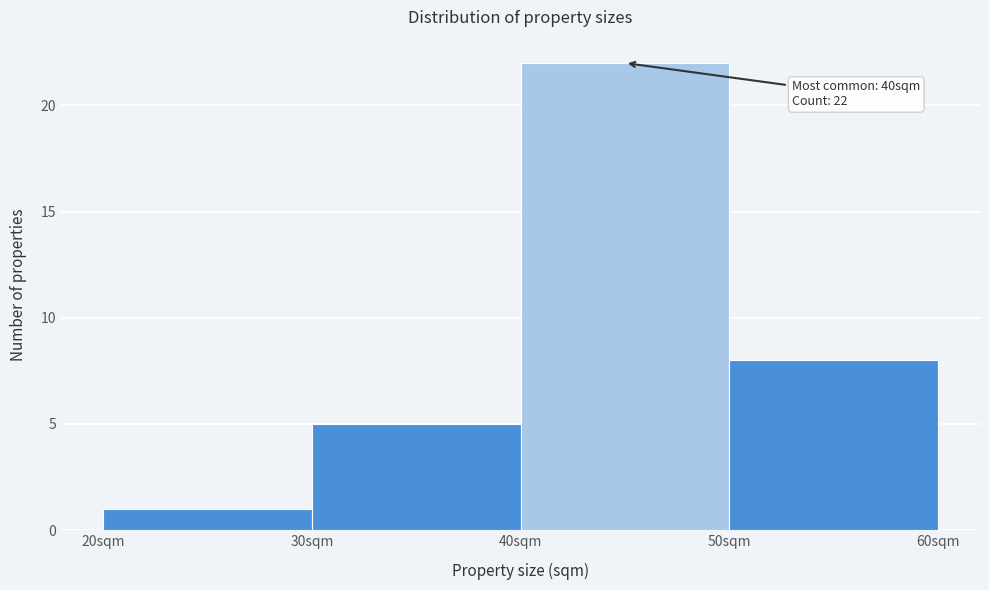

Reading right to left, list all the values displayed in this chart.

8	22	5	1